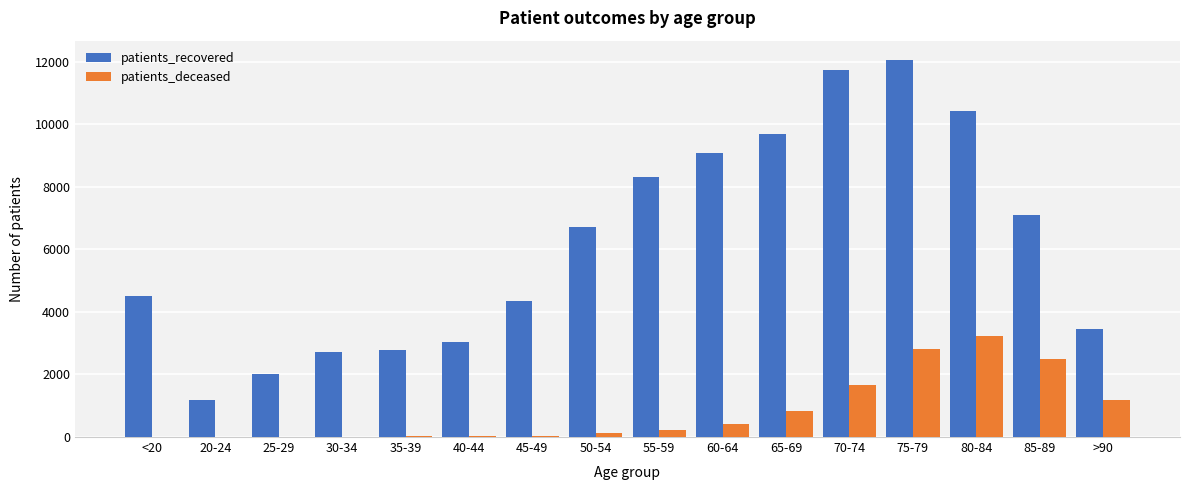

True or false: patients_deceased has a value of 18 at 35-39.

True